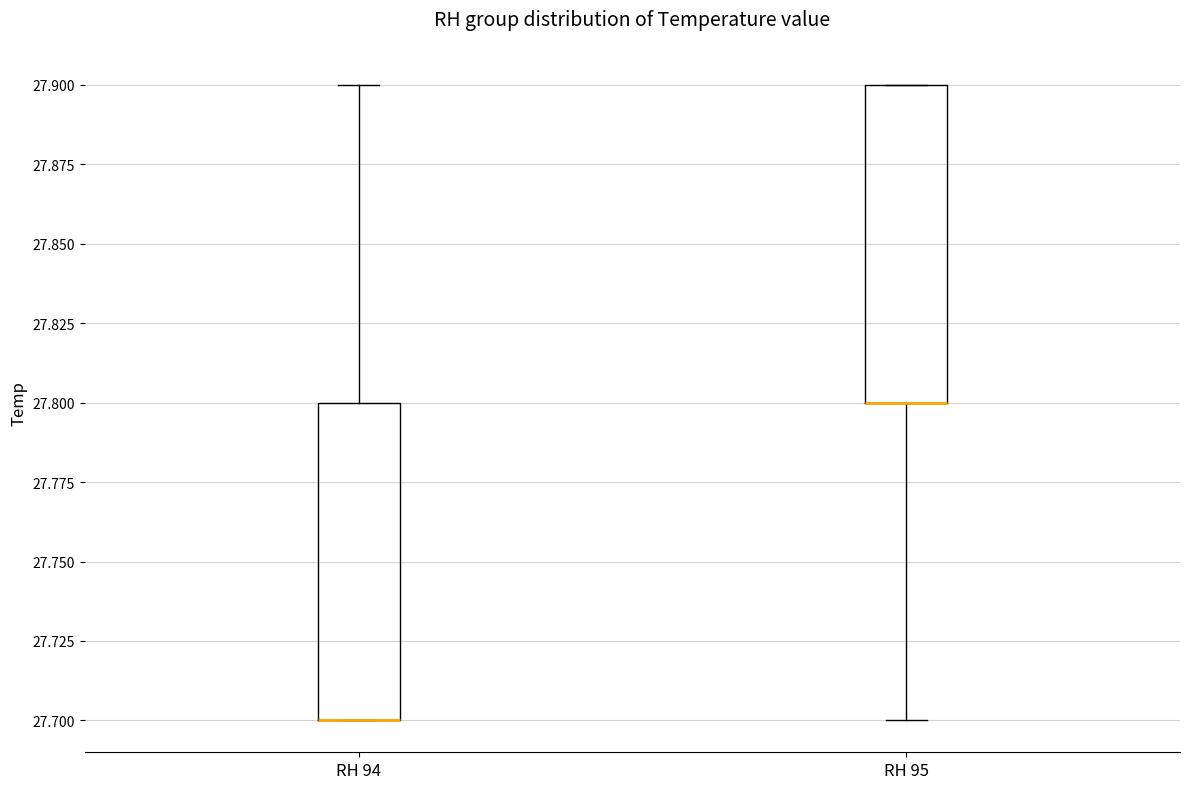

Reading left to right, read every box against the y-axis: the position of its median line, the range the box covers, and the ends of its whiskers. The values are not printed on the chart, so give them approximately, as read against the axis.

RH 94: median 27.7 (drawn on the box's lower edge), box 27.7 to 27.8, whiskers 27.7 to 27.9
RH 95: median 27.8 (drawn on the box's lower edge), box 27.8 to 27.9, whiskers 27.7 to 27.9